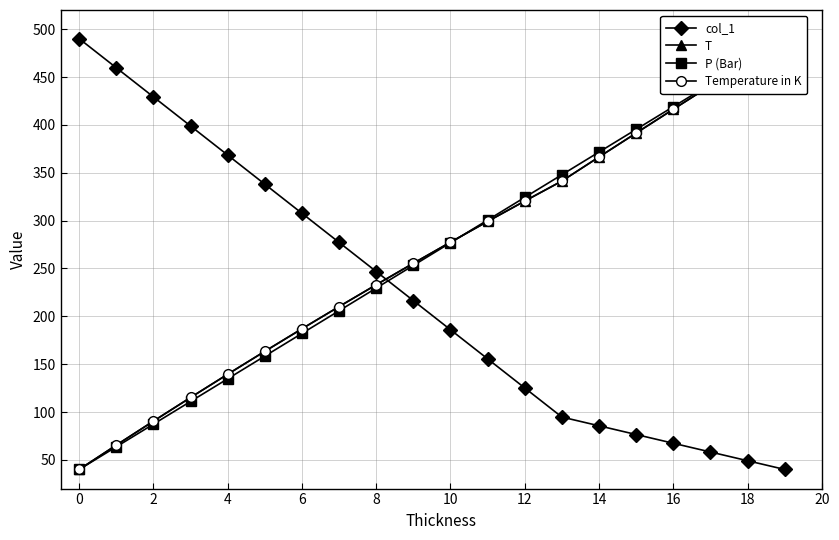

What is the difference between the second highest and second lowest values in the T series?

400.1